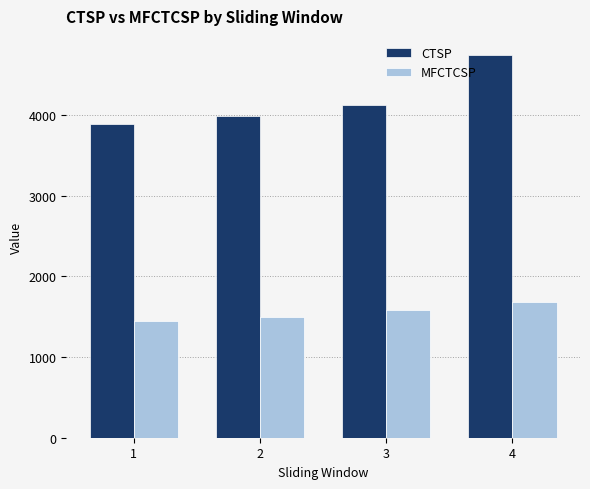

Reading right to left, extract all data points from this chart.

CTSP: 4=4747.1	3=4125.8	2=3985.7	1=3897.1
MFCTCSP: 4=1686.6	3=1580.1	2=1493.9	1=1453.1